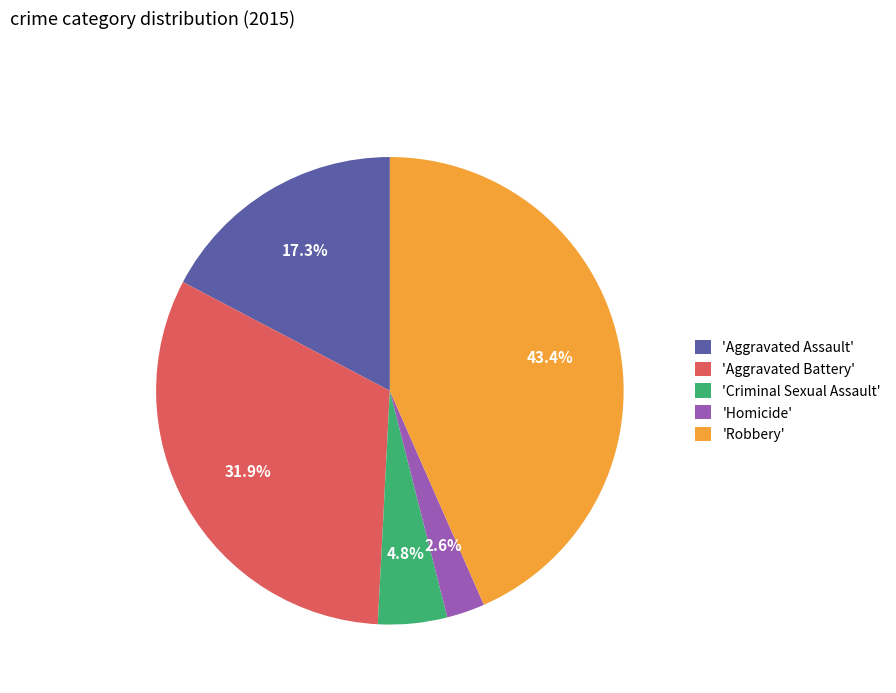

Which has a higher value, 'Homicide' or 'Aggravated Battery'?

'Aggravated Battery'